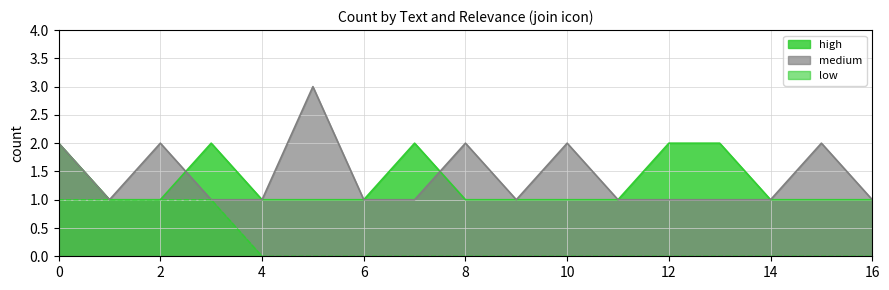

What is the difference between the maximum and minimum values in the high series?

1